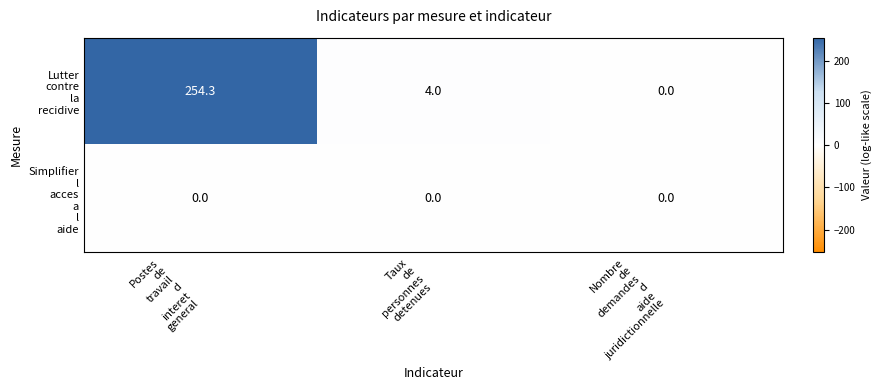

What is the maximum value shown in the chart?

254.3